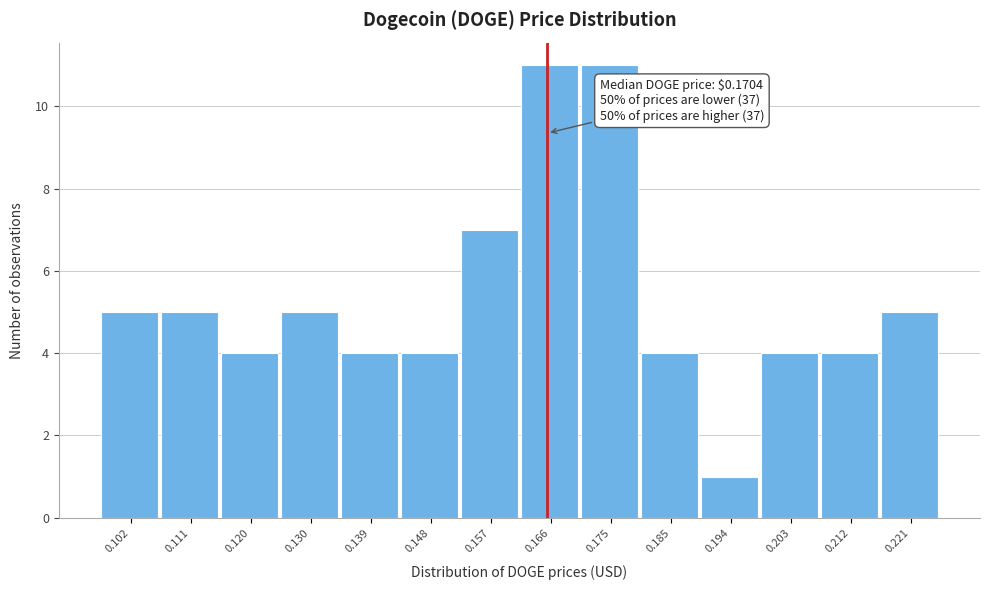

Reading left to right, extract all data points from this chart.

0.102=5	0.111=5	0.120=4	0.130=5	0.139=4	0.148=4	0.157=7	0.166=11	0.175=11	0.185=4	0.194=1	0.203=4	0.212=4	0.221=5